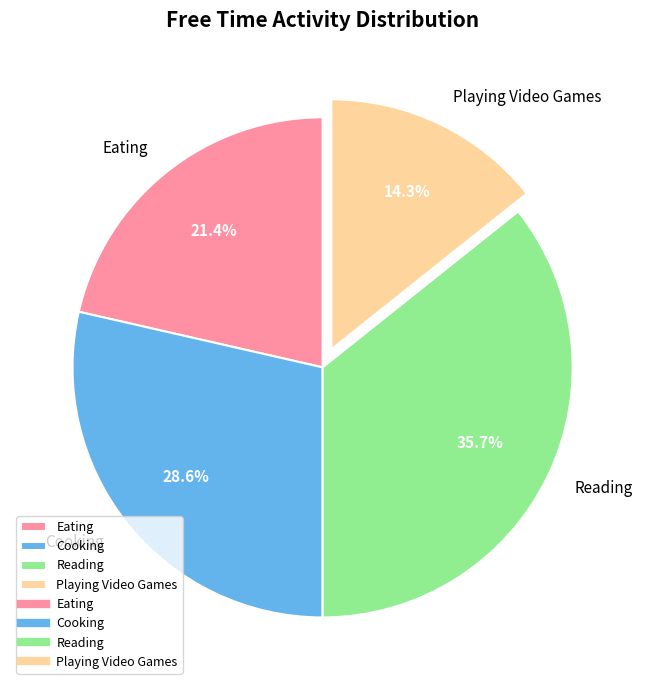

What is the smallest slice in the pie chart?

Playing Video Games